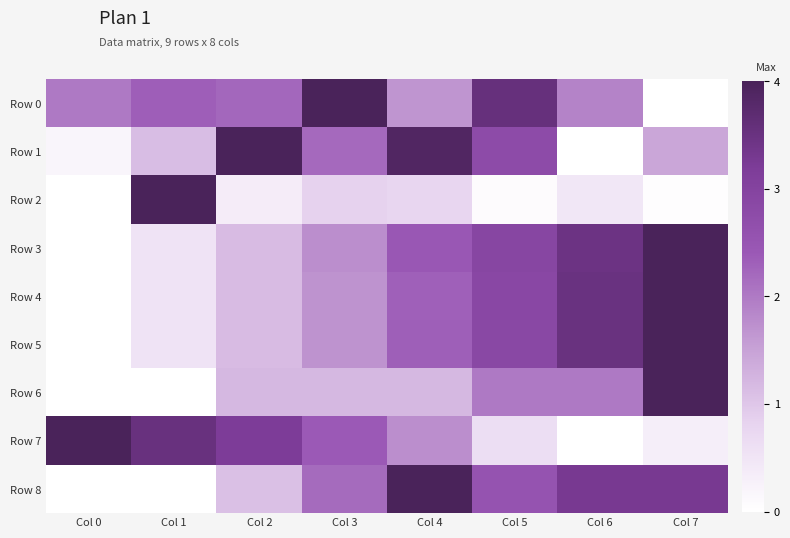

Which series has the widest spread of values?

Row 0